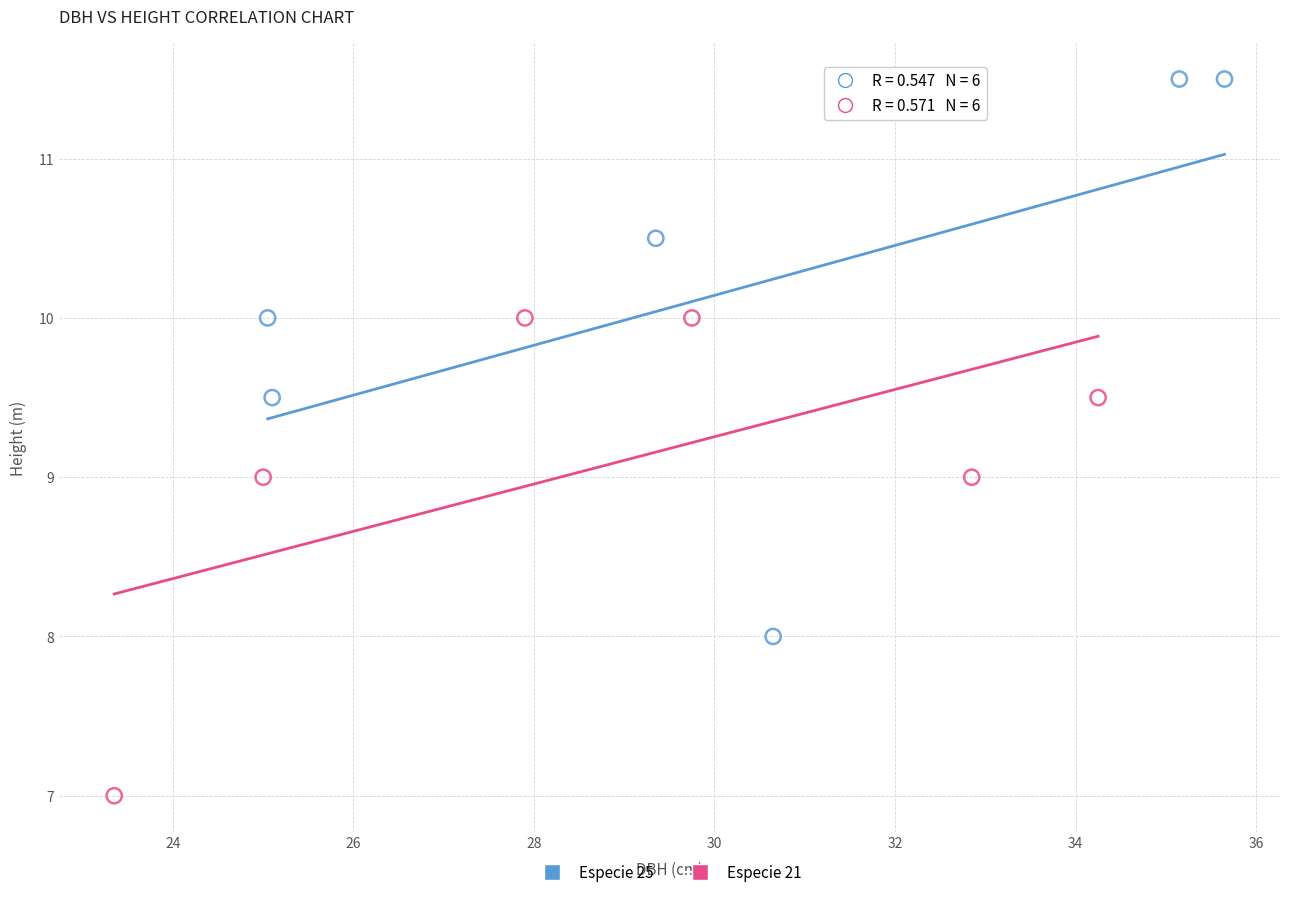

Which series contains the lowest Y value?

Especie 21